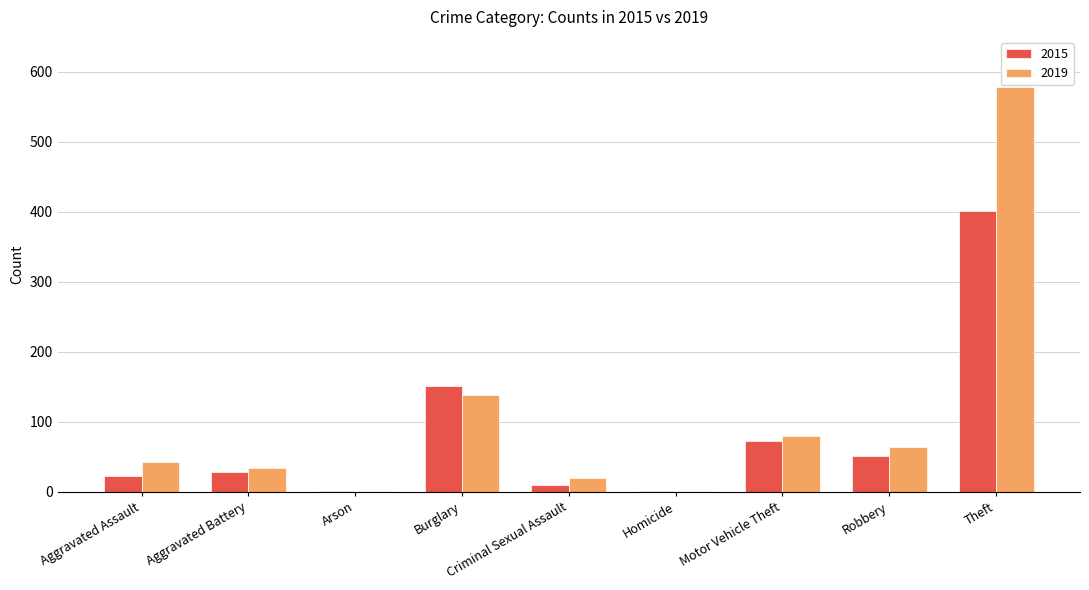

What is the sum of the 2019 values at Robbery and Theft?

643